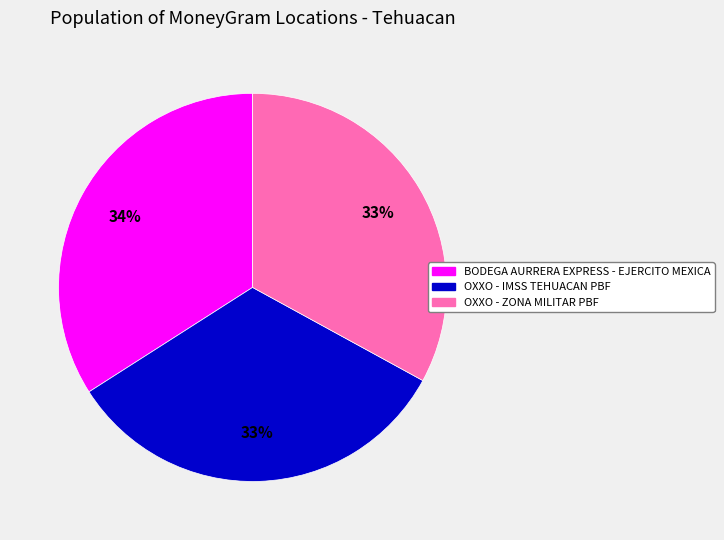

To the nearest percent, what portion does OXXO - IMSS TEHUACAN PBF represent?

33%